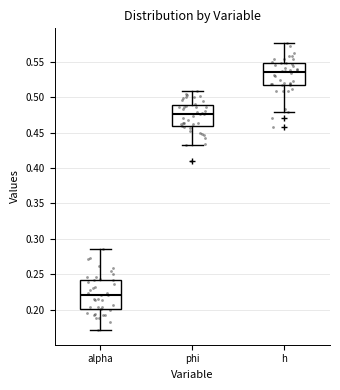

Comparing the boxes themselves (not the whiskers), which one is the tallest?

alpha